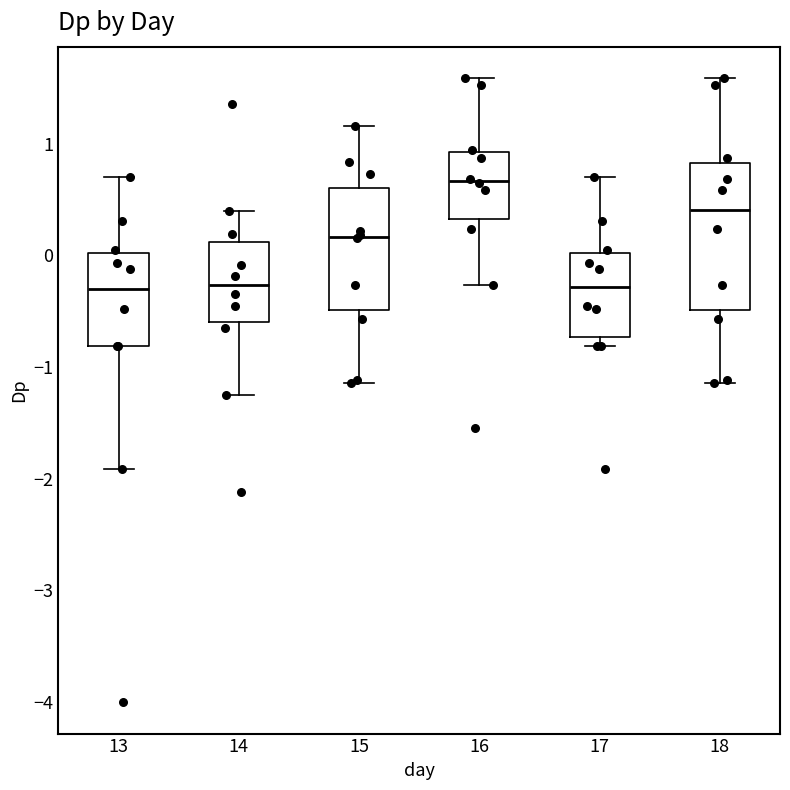

Where does the lower whisker of the box at x = 13 end on the y-axis? The values are not printed on the chart, so give them approximately, as read against the axis.

-1.9